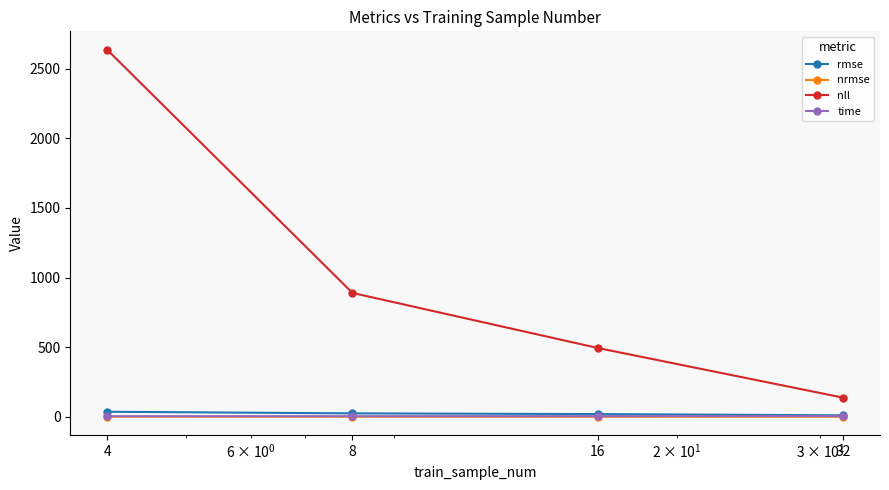

Which series has the widest spread of values?

nll